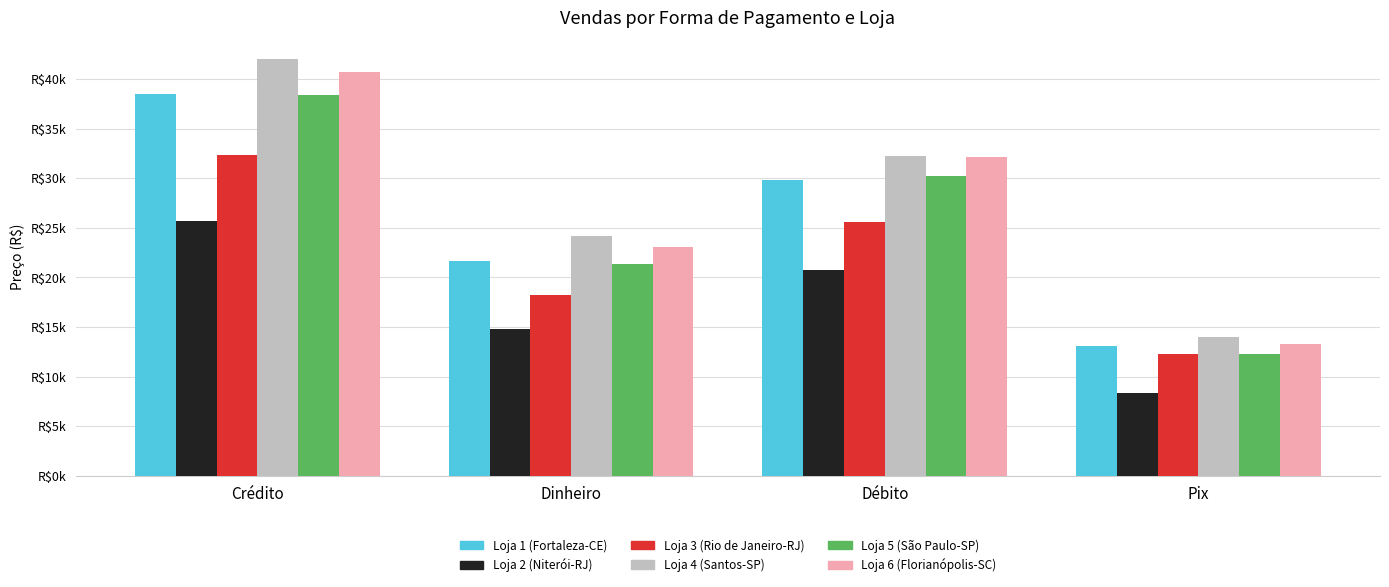

What are all the series names shown in the legend?

Loja 1 (Fortaleza-CE), Loja 2 (Niterói-RJ), Loja 3 (Rio de Janeiro-RJ), Loja 4 (Santos-SP), Loja 5 (São Paulo-SP), Loja 6 (Florianópolis-SC)